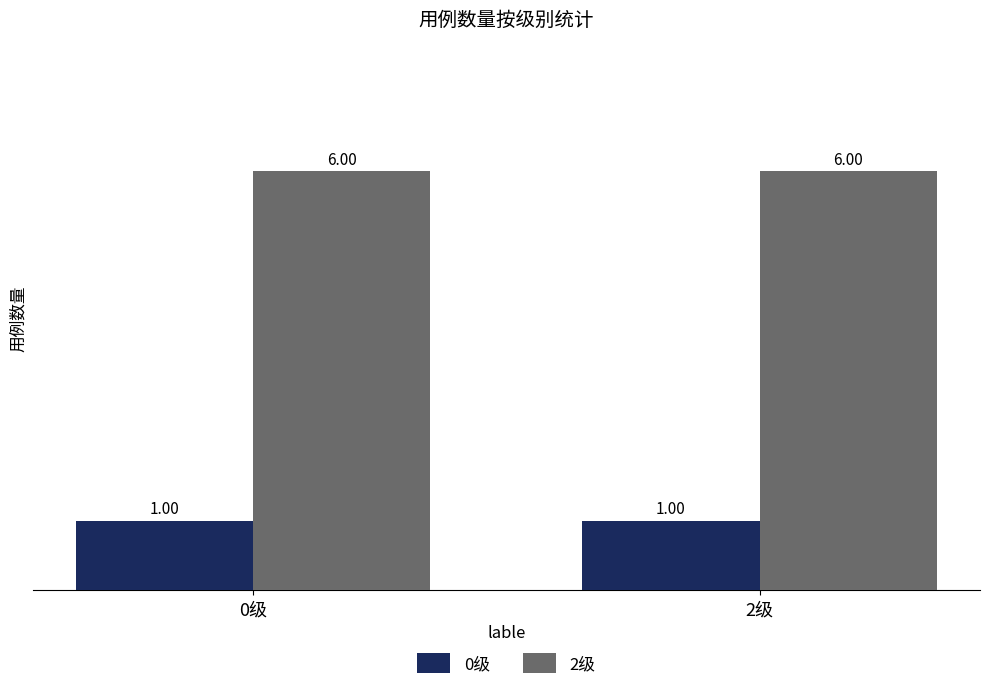

What is the value of the 0级 bar at the 1st from the left?

1